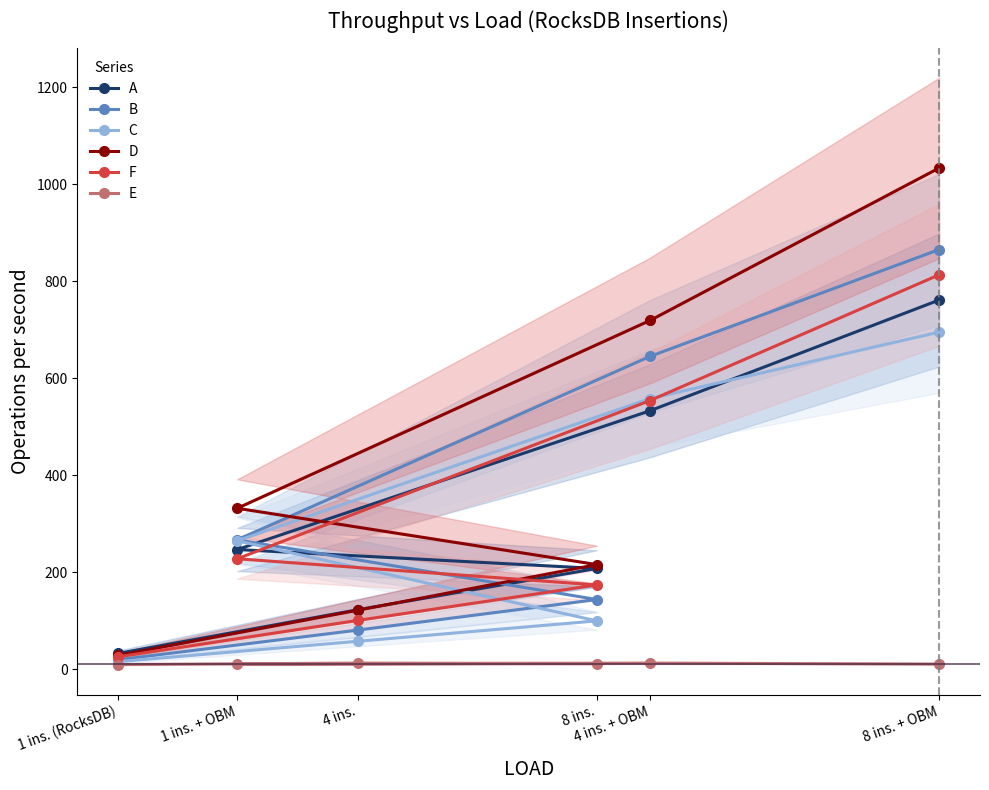

How many values in the A series exceed 247?

2